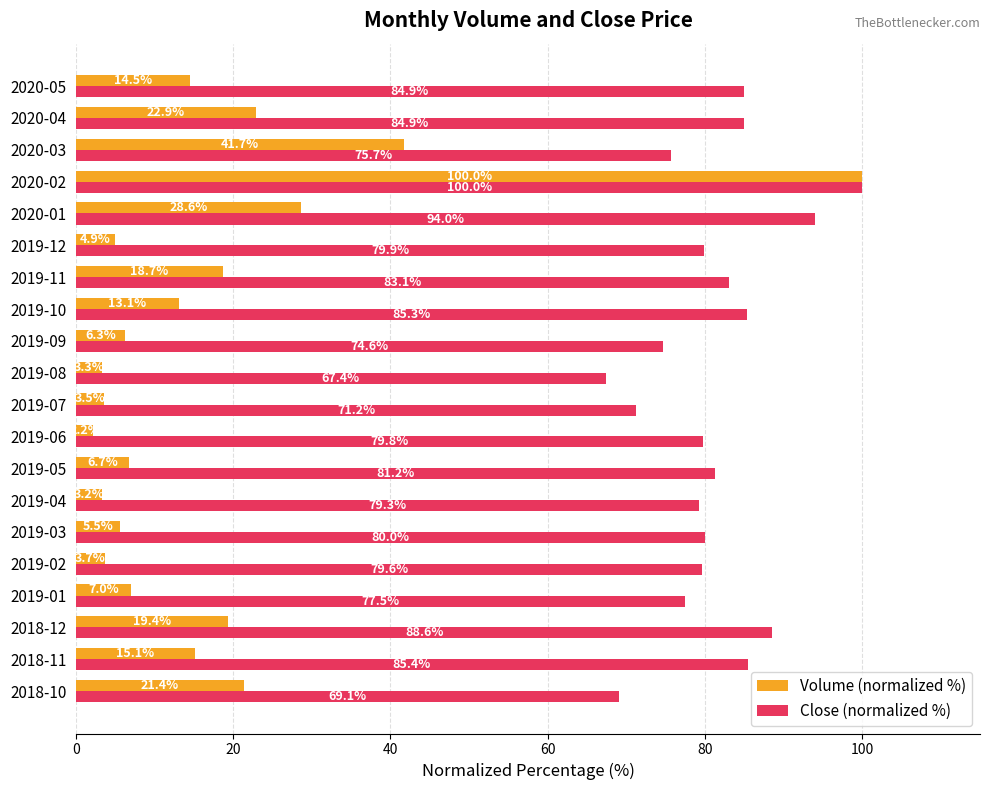

What is the difference between the highest and lowest values at 2020-03?

34.0